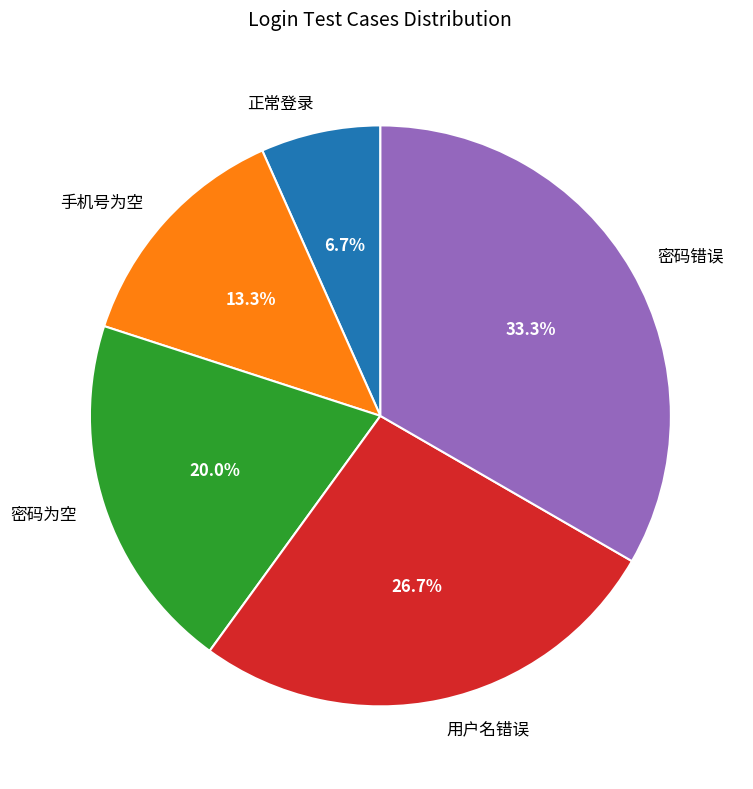

Which slice is the smallest?

正常登录